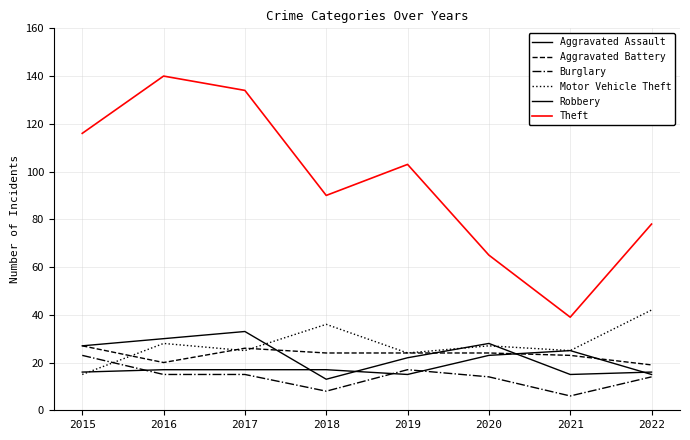

What is the difference between the maximum and minimum values in the Theft series?

101